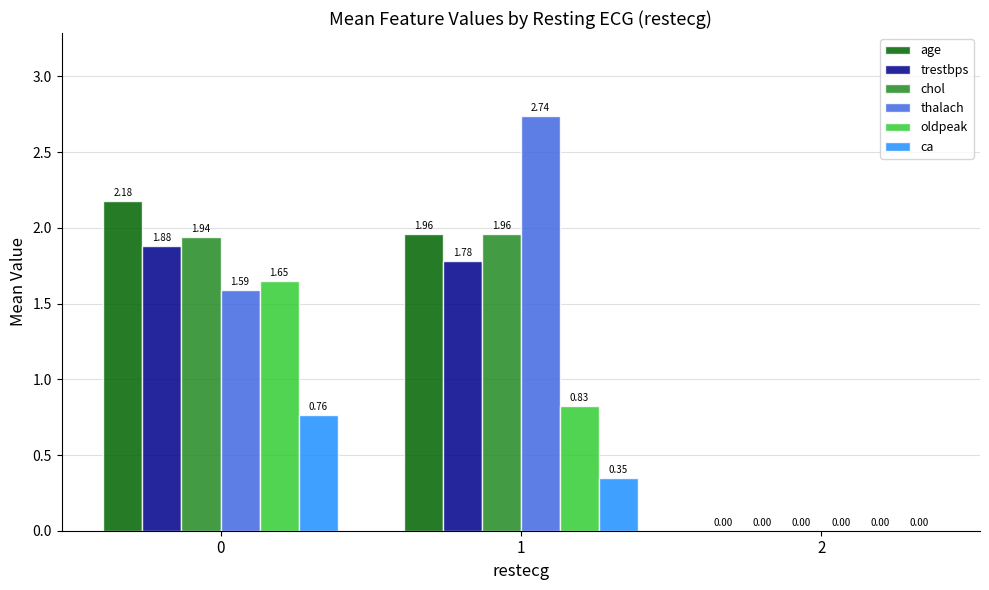

Is the value of thalach at 0 greater than the value of oldpeak at 0?

No